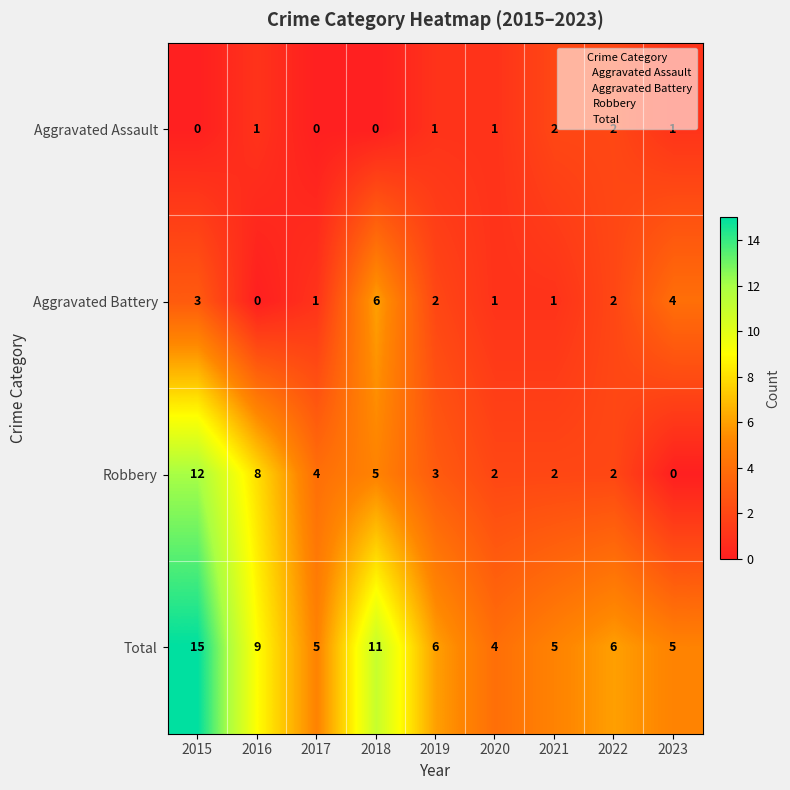

How many series are shown in this chart?

4